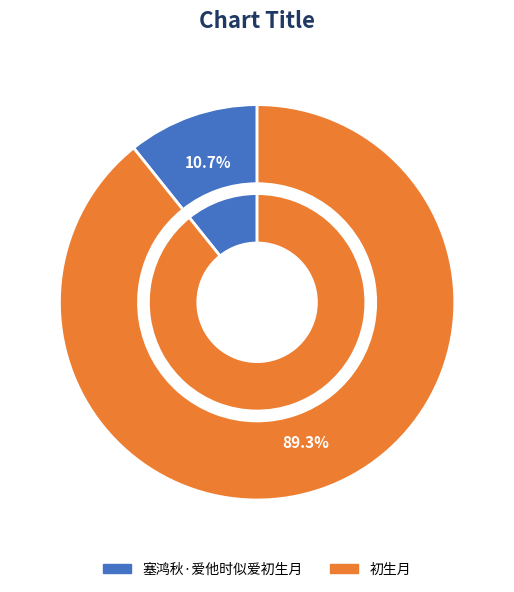

What is the smallest slice in the pie chart?

塞鸿秋·爱他时似爱初生月